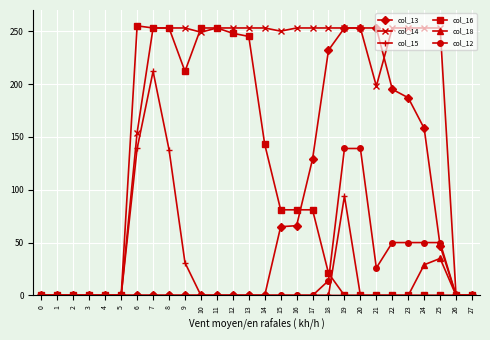

Is this an area chart (filled region under the line)?

No